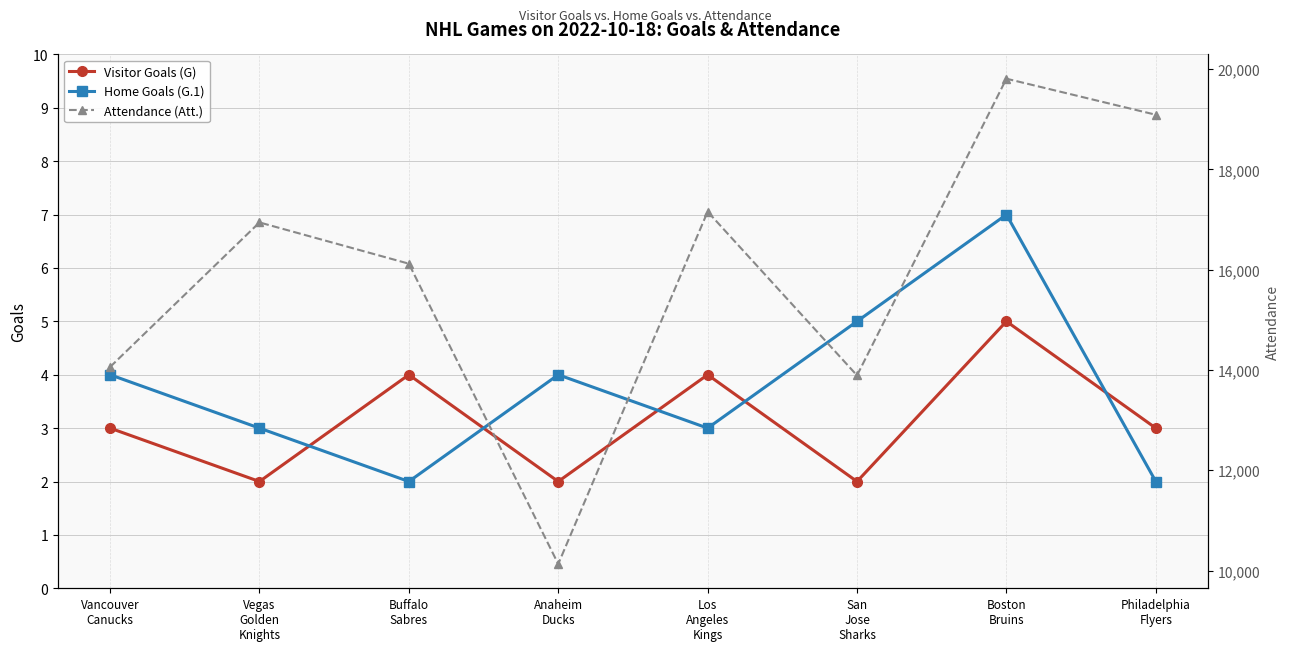

Reading left to right, transcribe all the data shown in this chart.

Visitor Goals (G): 3	2	4	2	4	2	5	3
Home Goals (G.1): 4	3	2	4	3	5	7	2
Attendance (Att.): 14060	16944	16121	10130	17159	13892	19811	19092